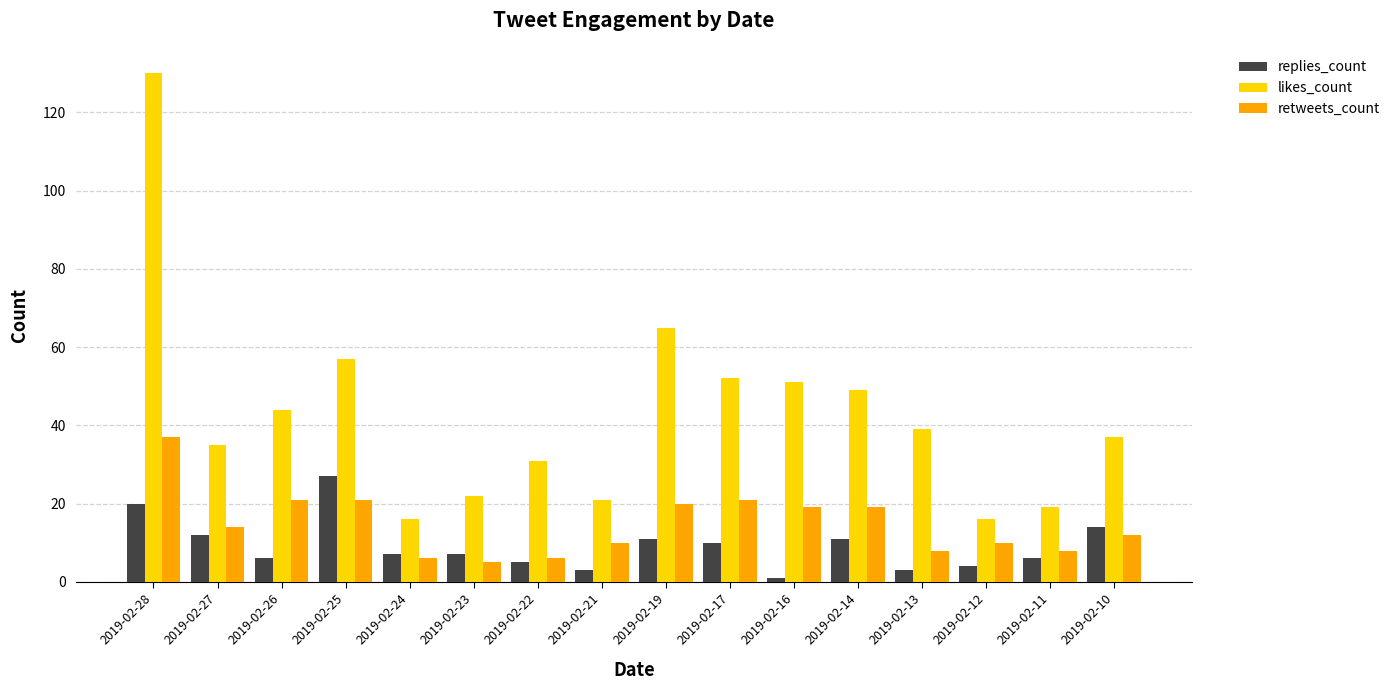

Is it true that likes_count equals 9 at 2019-02-12?

False